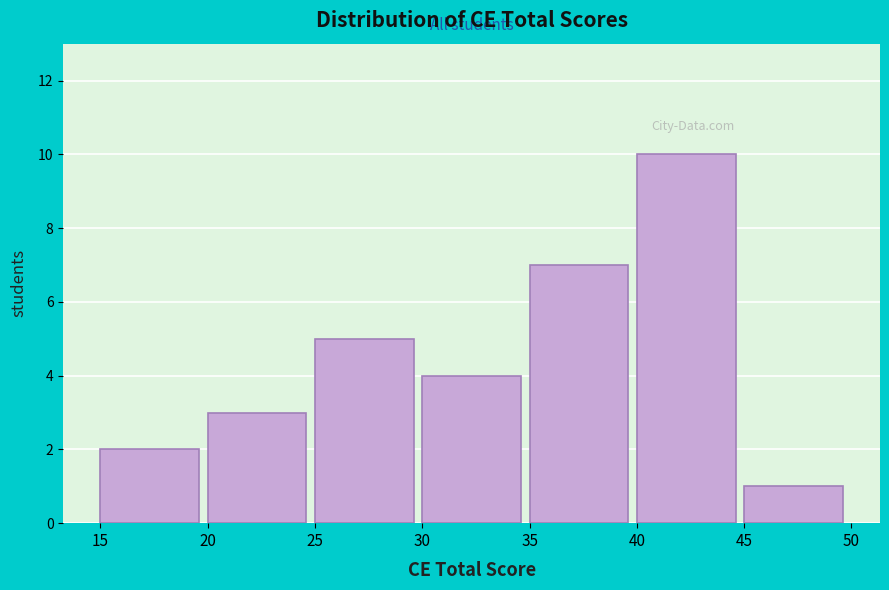

Reading left to right, list every bar in this chart as the range it spans on the x-axis followed by its height. The values are not printed on the chart, so give them approximately, as read against the axis.

15 to 20: 2
20 to 25: 3
25 to 30: 5
30 to 35: 4
35 to 40: 7
40 to 45: 10
45 to 50: 1